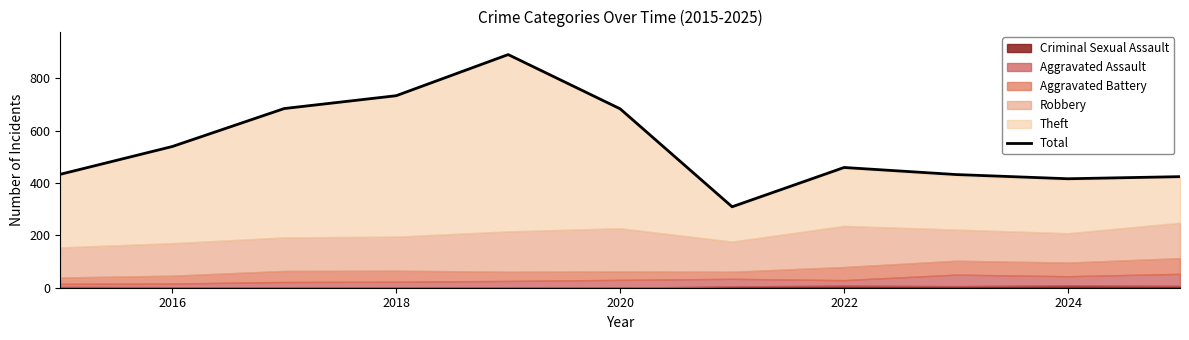

Does the chart have visible grid lines?

No